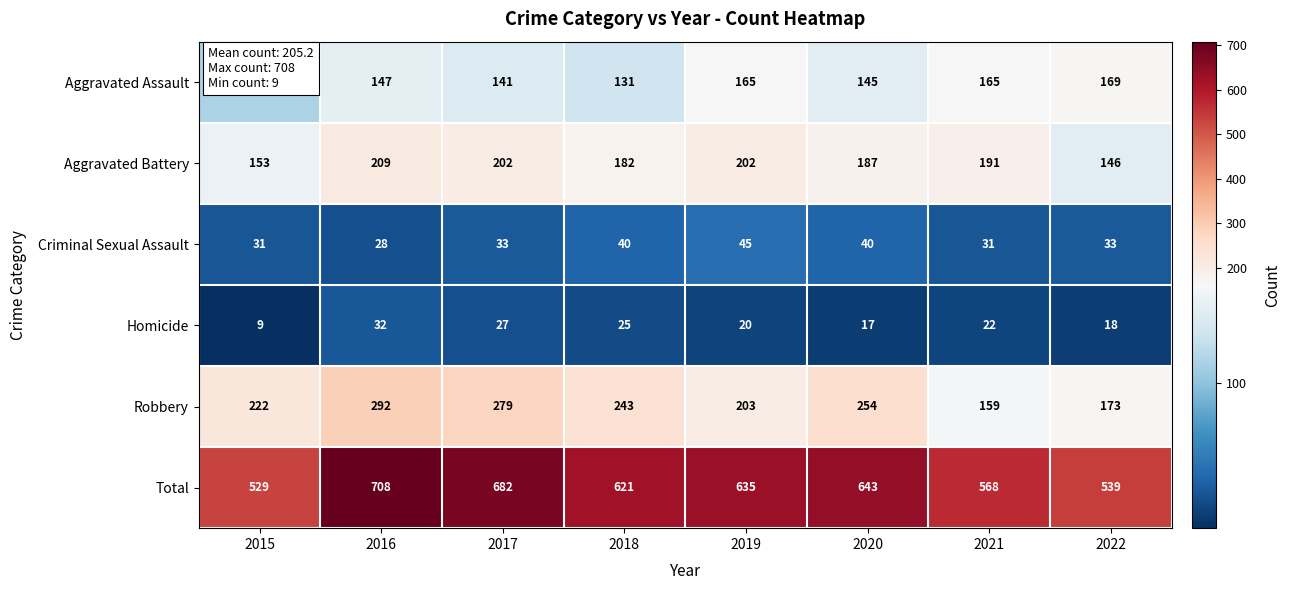

At which category is the sum across all series the highest?

2016